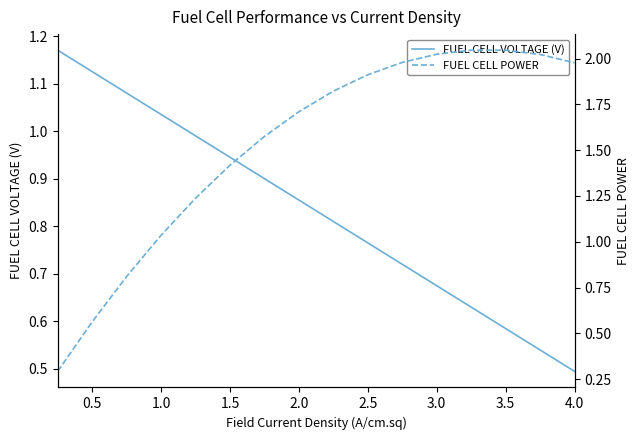

Which series has the largest range (max minus min)?

FUEL CELL POWER